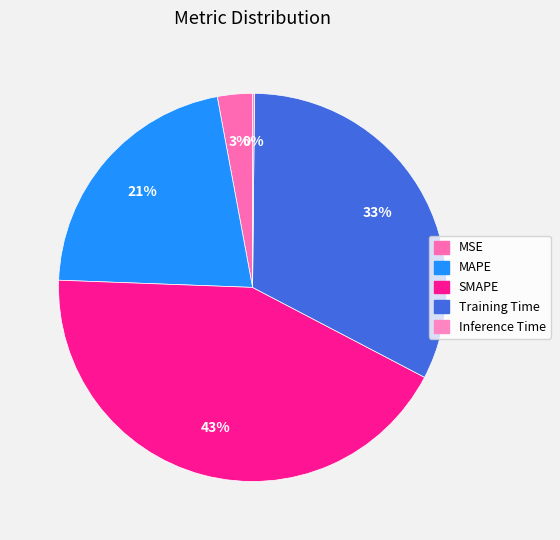

Count the number of slices in the pie.

5